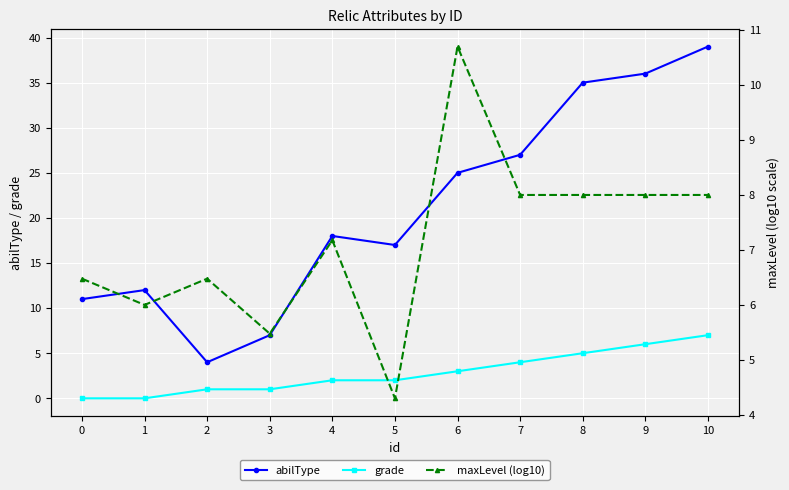

Where does the maxLevel (log10) series first go above 7?

4